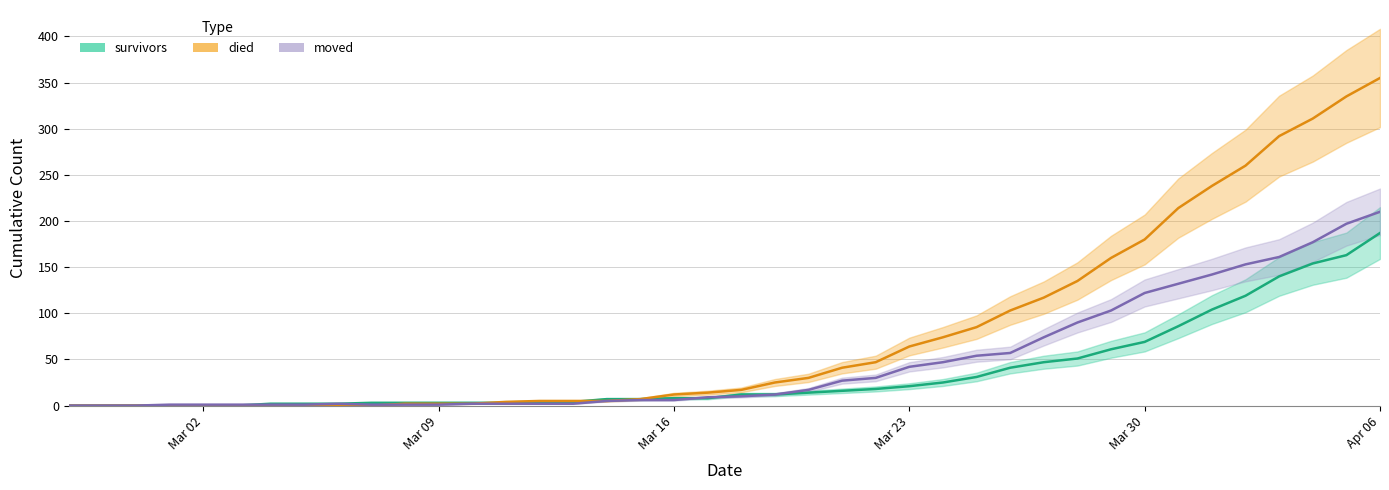

Is this an area chart (filled region under the line)?

No